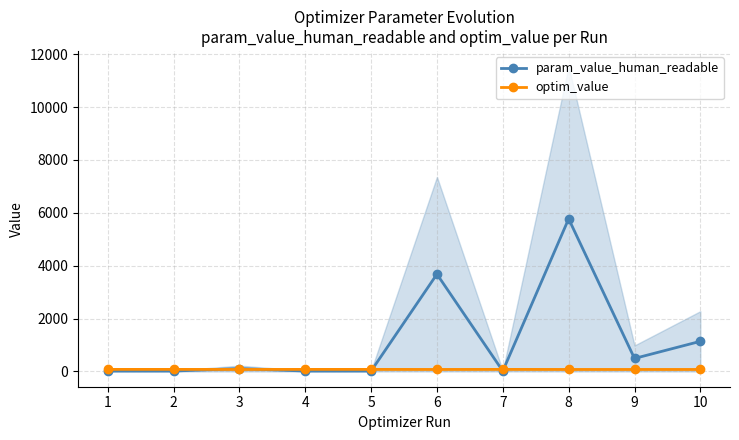

What is the total value across all series at 5?

93.1